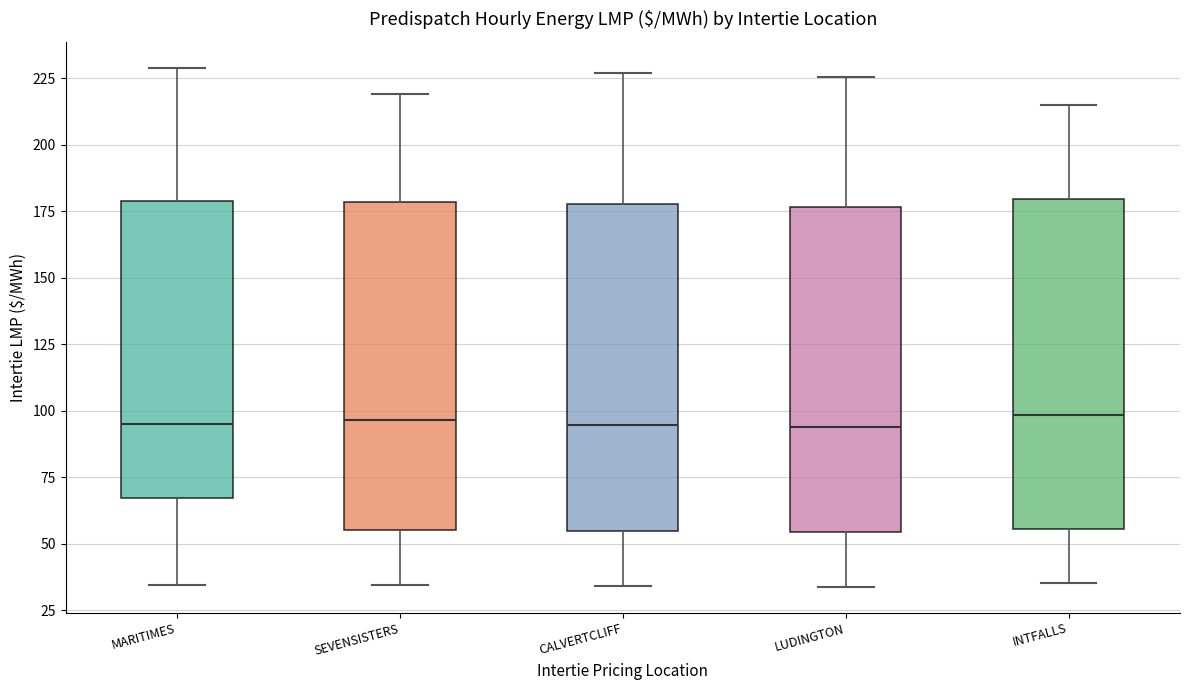

Reading left to right, transcribe this box plot: for each box, give where its median line is, the range the box spans, and where its two whiskers end, as read against the y-axis. The values are not printed on the chart, so give them approximately, as read against the axis.

MARITIMES: median 95, box 65 to 180, whiskers 35 to 230
SEVENSISTERS: median 95, box 55 to 180, whiskers 35 to 220
CALVERTCLIFF: median 95, box 55 to 180, whiskers 35 to 225
LUDINGTON: median 95, box 55 to 175, whiskers 35 to 225
INTFALLS: median 100, box 55 to 180, whiskers 35 to 215